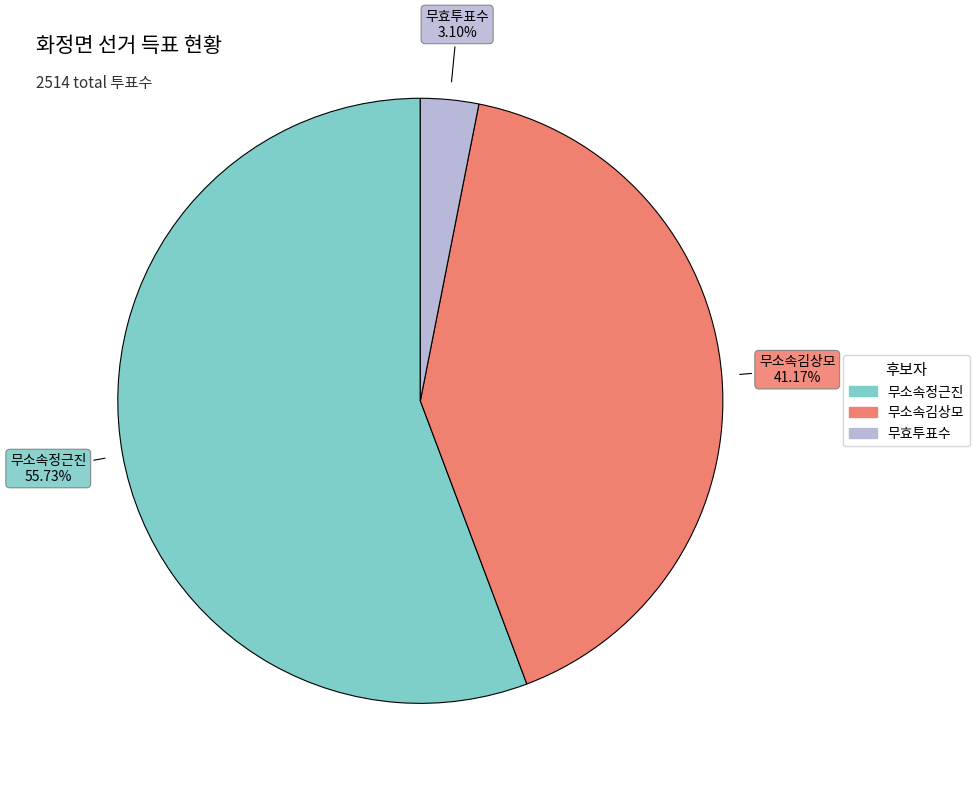

Does 무소속김상모 account for over 50% of the chart?

No